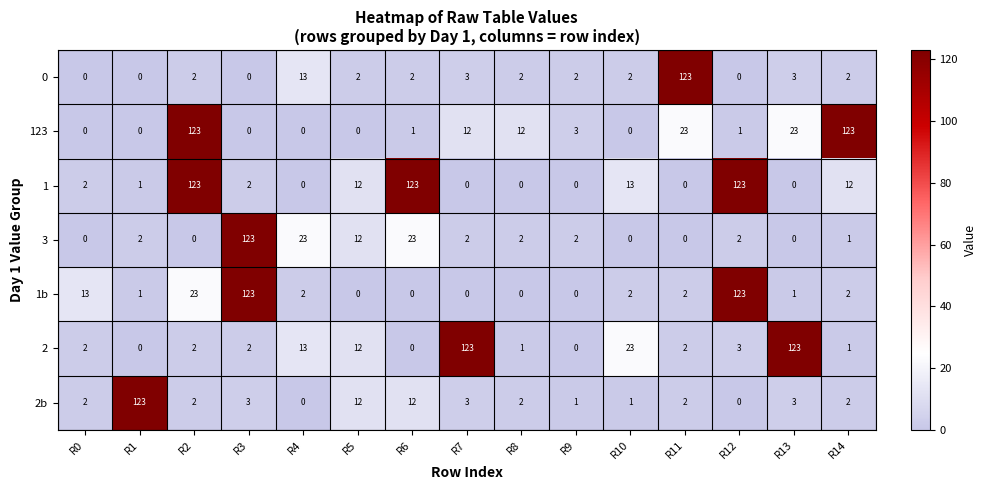

What is the average value of the 3 series?

13